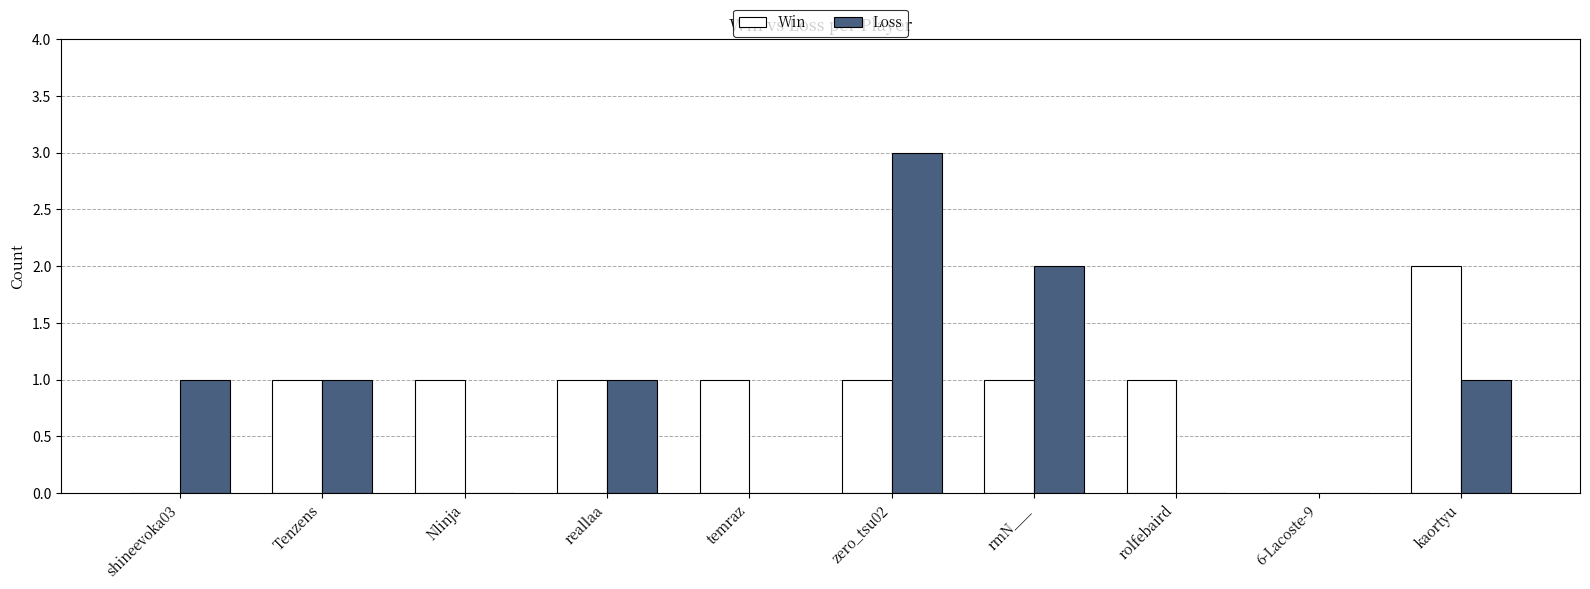

Is the value of Loss at kaortyu greater than the value of Win at kaortyu?

No